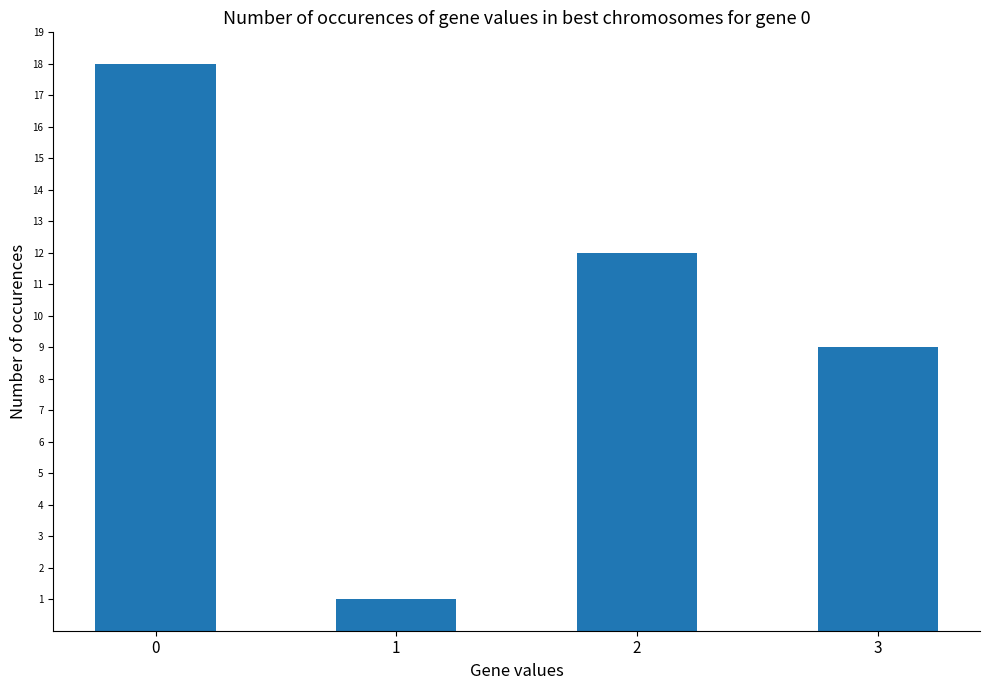

What is the sum of all values?

40